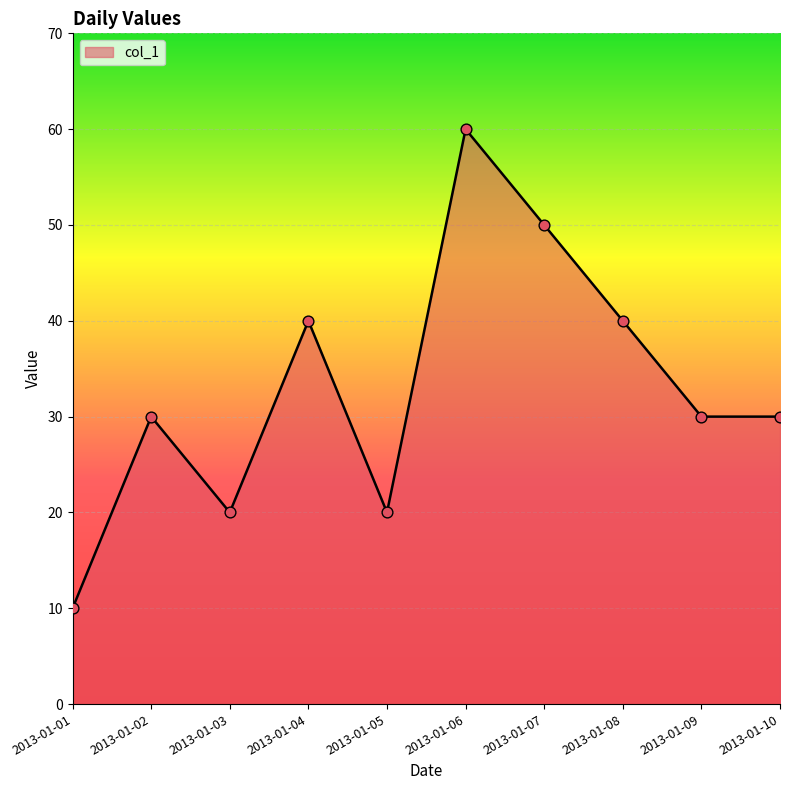

Which has a higher value, 2013-01-03 or 2013-01-06?

2013-01-06